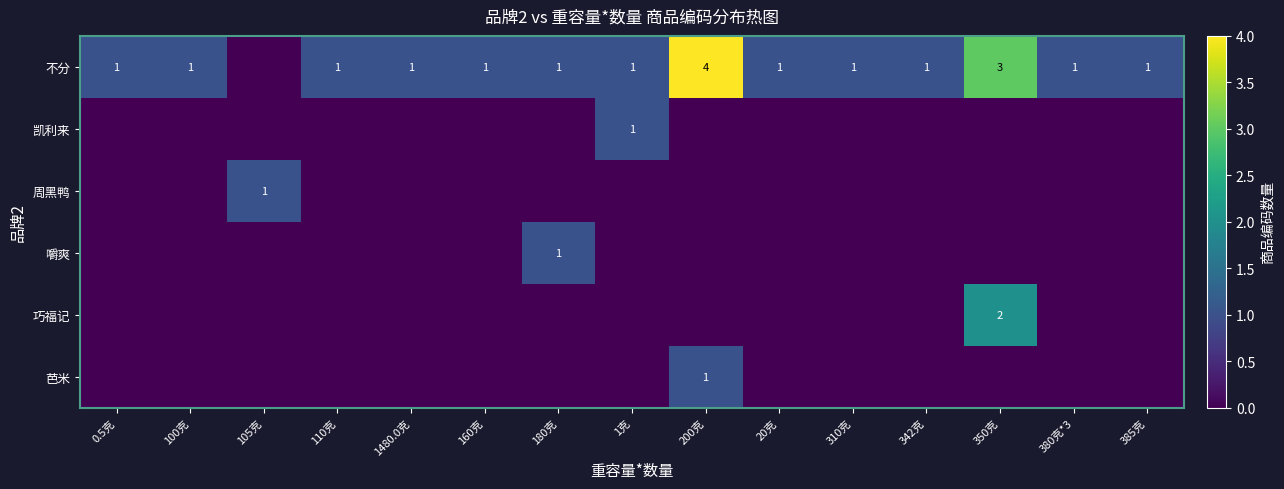

The value of row_1 at 100克 is 0. True or false?

False